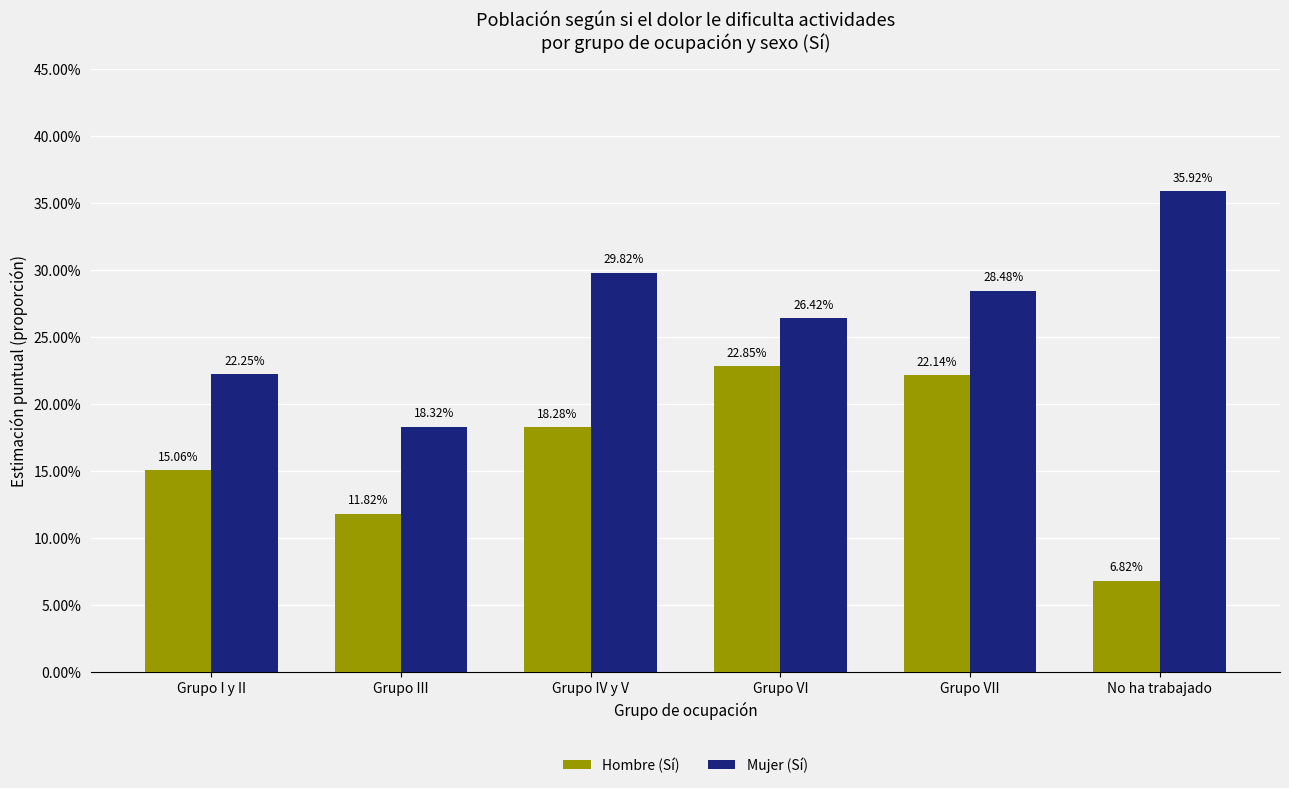

List the labels in order of Hombre (Sí) value, largest first.

Grupo VI, Grupo VII, Grupo IV y V, Grupo I y II, Grupo III, No ha trabajado